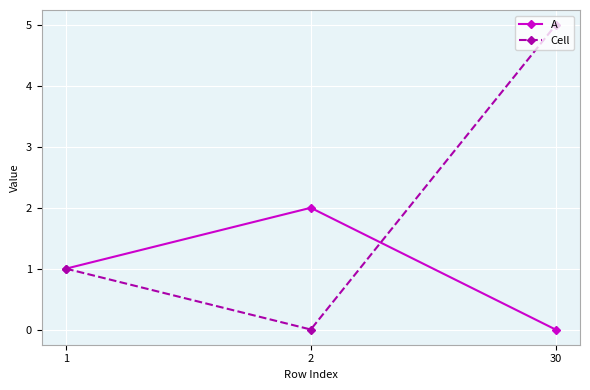

At which category is the sum across all series the highest?

30